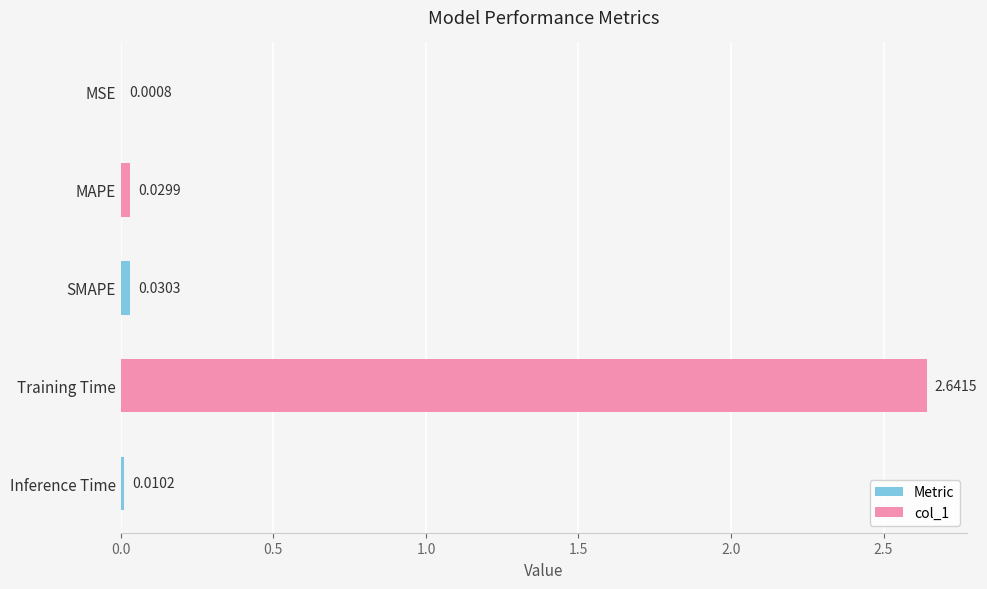

What is the change in value from Training Time to Inference Time?

-2.6